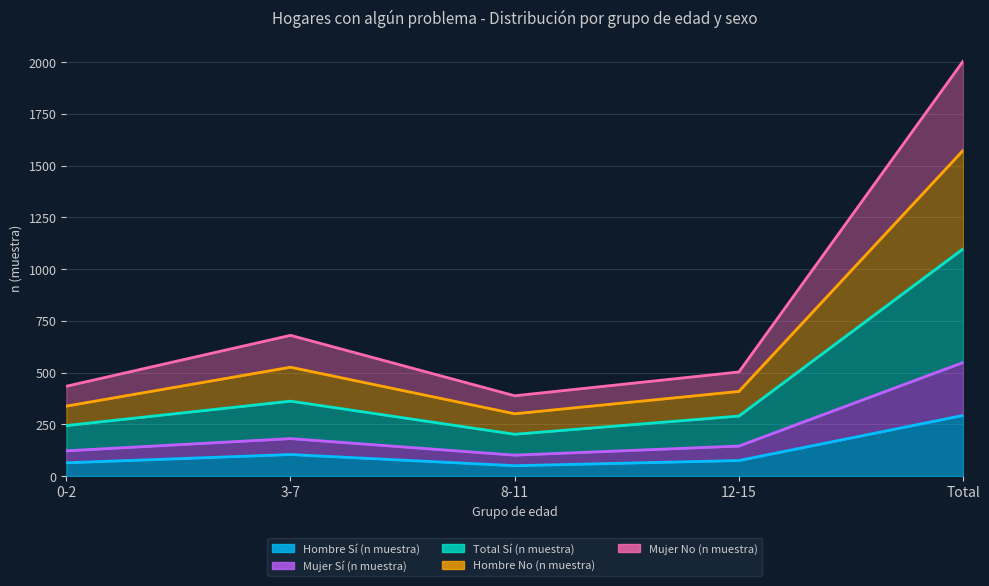

What is the label of the 4th point from the left?

12-15